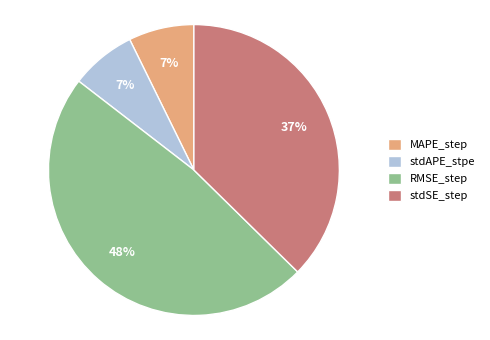

Is the sum of MAPE_step and RMSE_step greater than half?

Yes